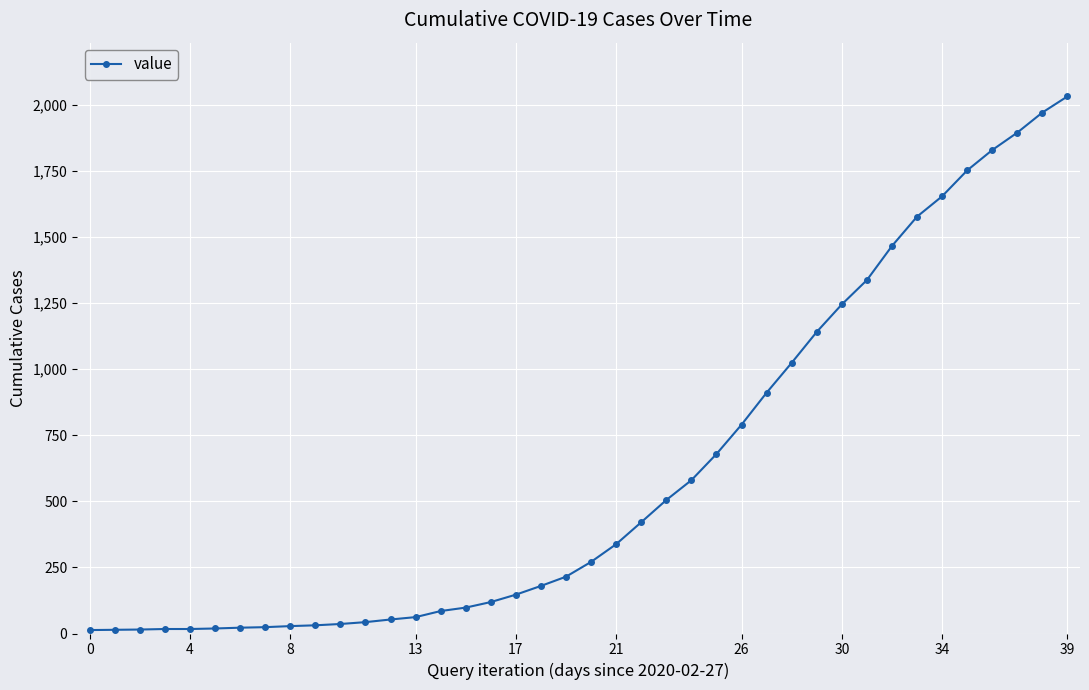

What is the difference between the maximum and second lowest values?

2018